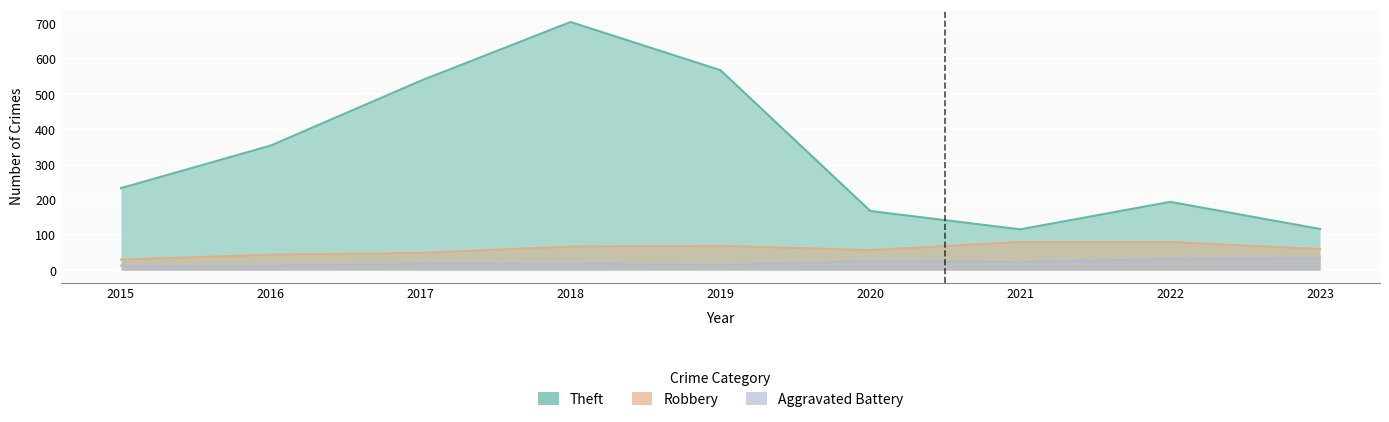

Between 2015 and 2022, which series saw the biggest shift?

Robbery